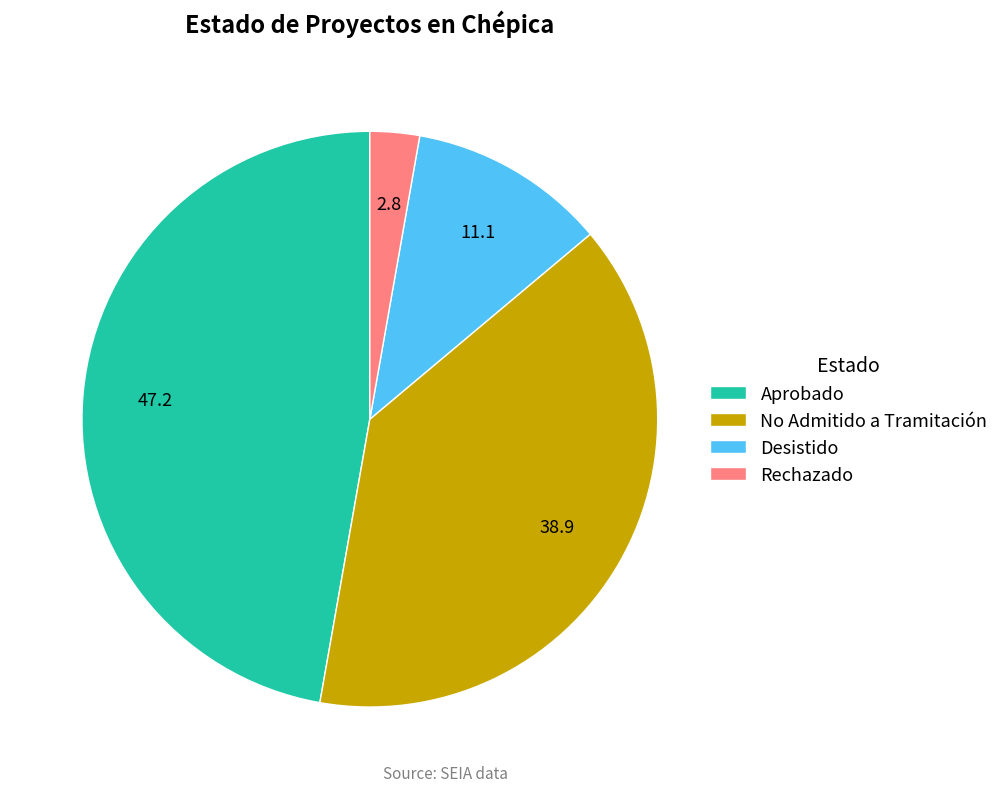

Approximately how many times larger is the value at No Admitido a Tramitación compared to Rechazado?

14.0